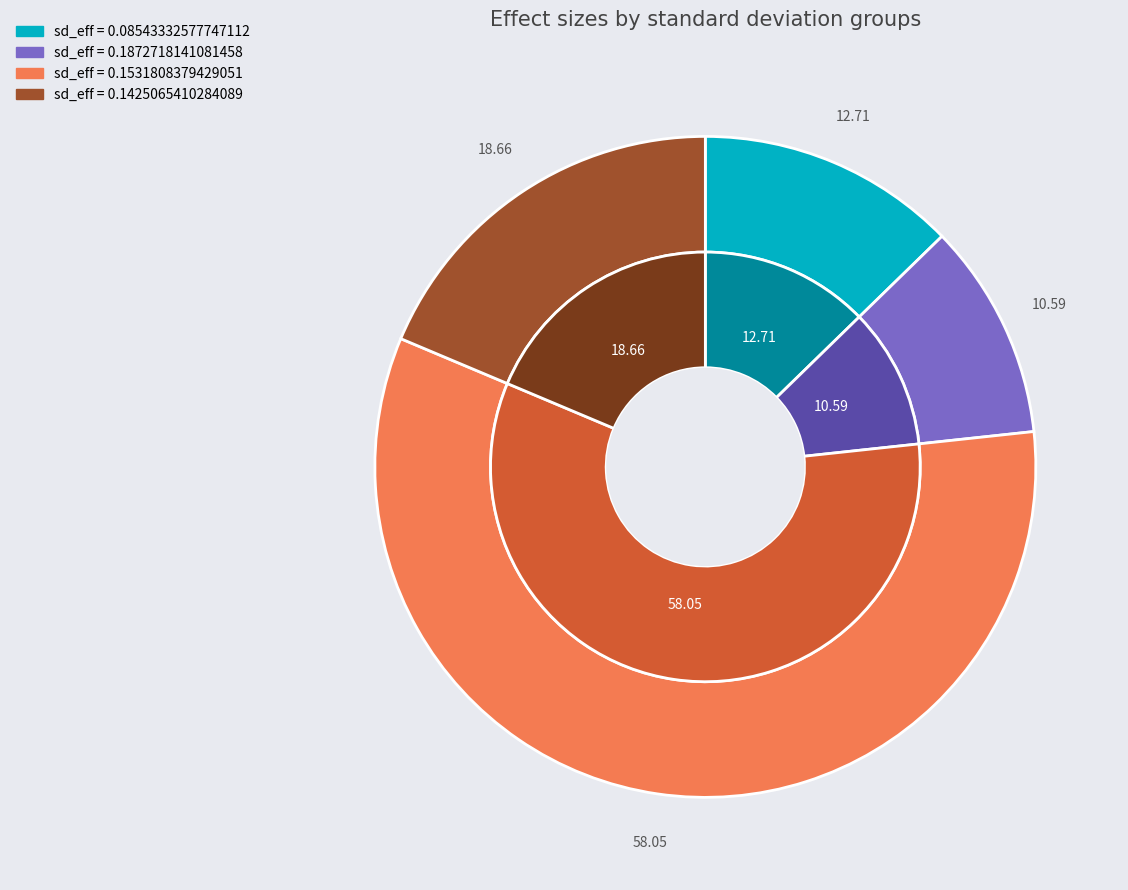

What percentage is NOT represented by 0.1425065410284089?

81.3%